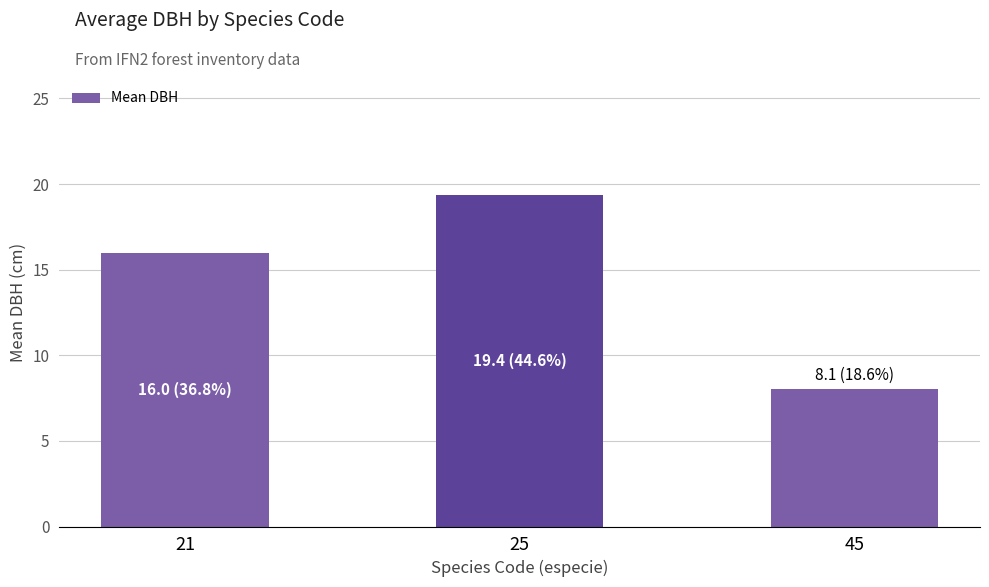

The value at 25 is 33.8. True or false?

False